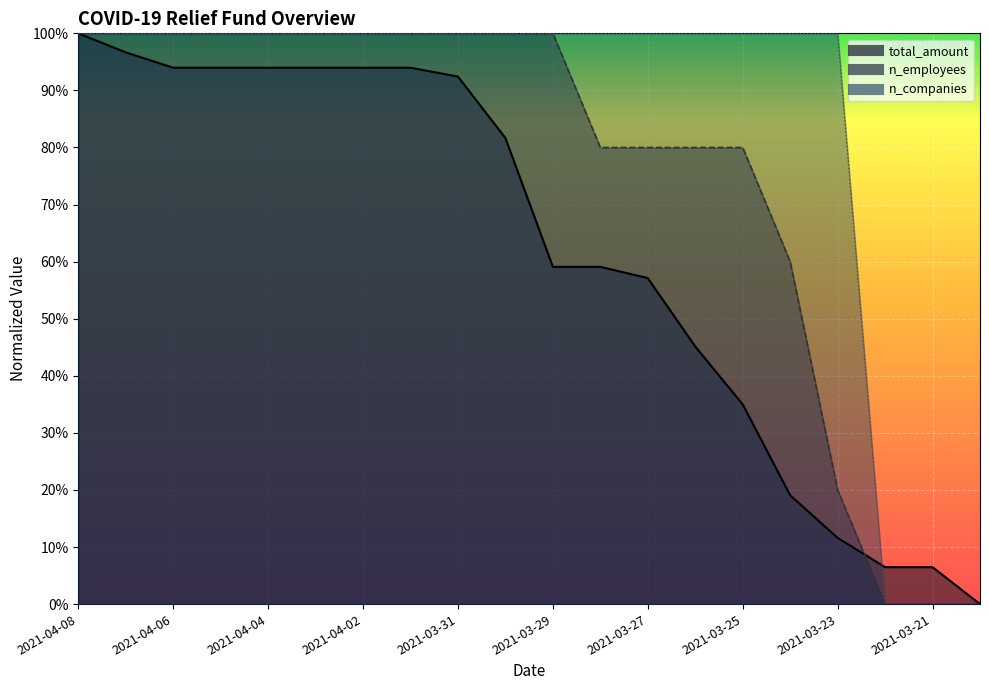

What is the average value of the total_amount_line series?

0.6